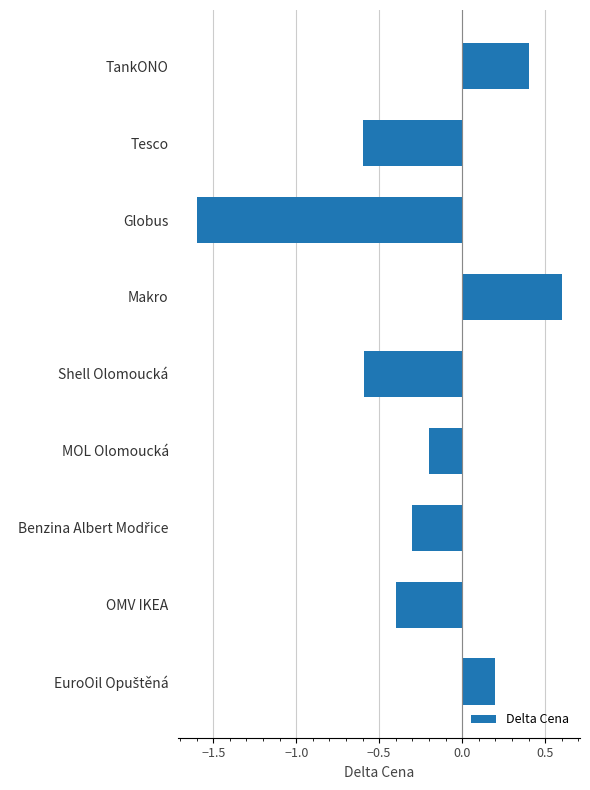

Reading top to bottom, transcribe all the data shown in this chart.

0.4	-0.6	-1.6	0.6	-0.6	-0.2	-0.3	-0.4	0.2